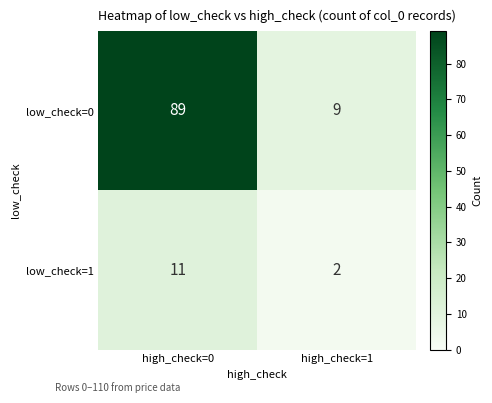

At which label is low_check=1 closest to 6?

high_check=1